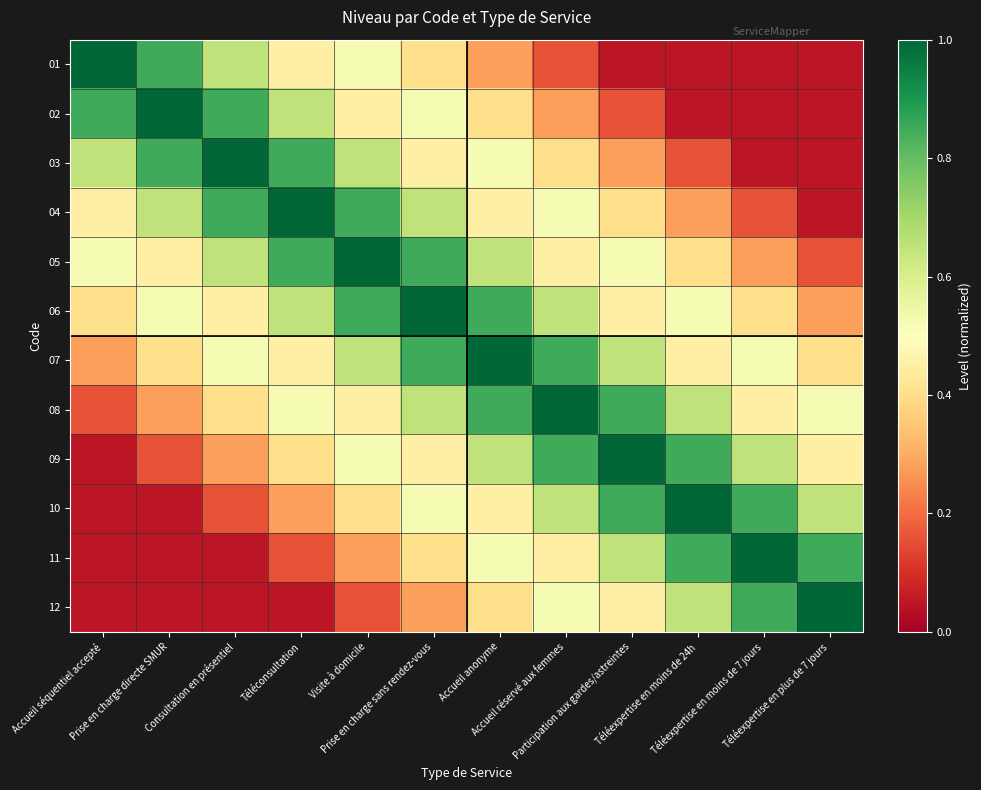

How many distinct data groups are displayed?

12